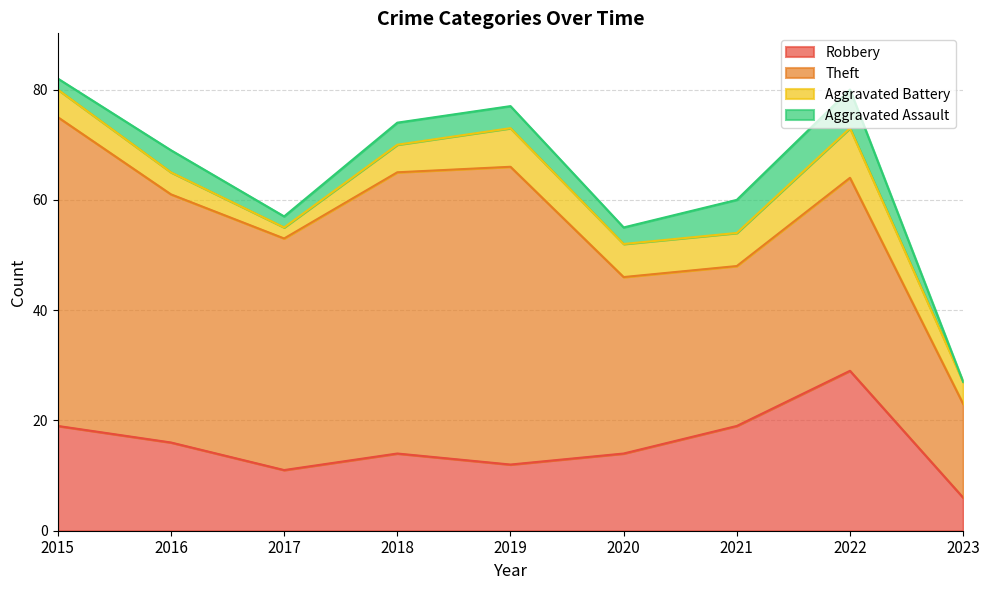

Which category has the highest value in the Aggravated Battery series?

2022